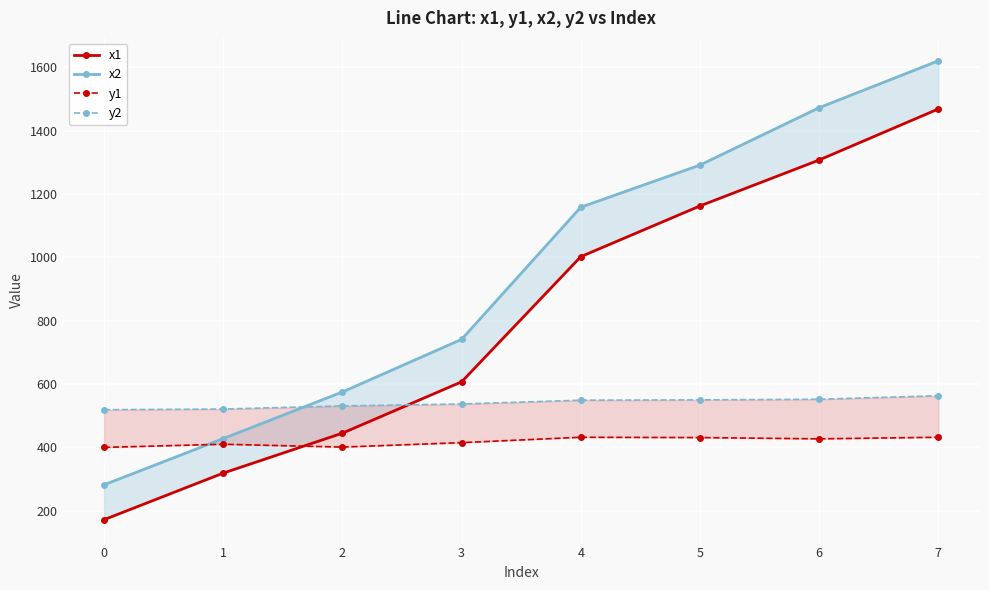

True or false: y1 and y2 cross at least once.

False